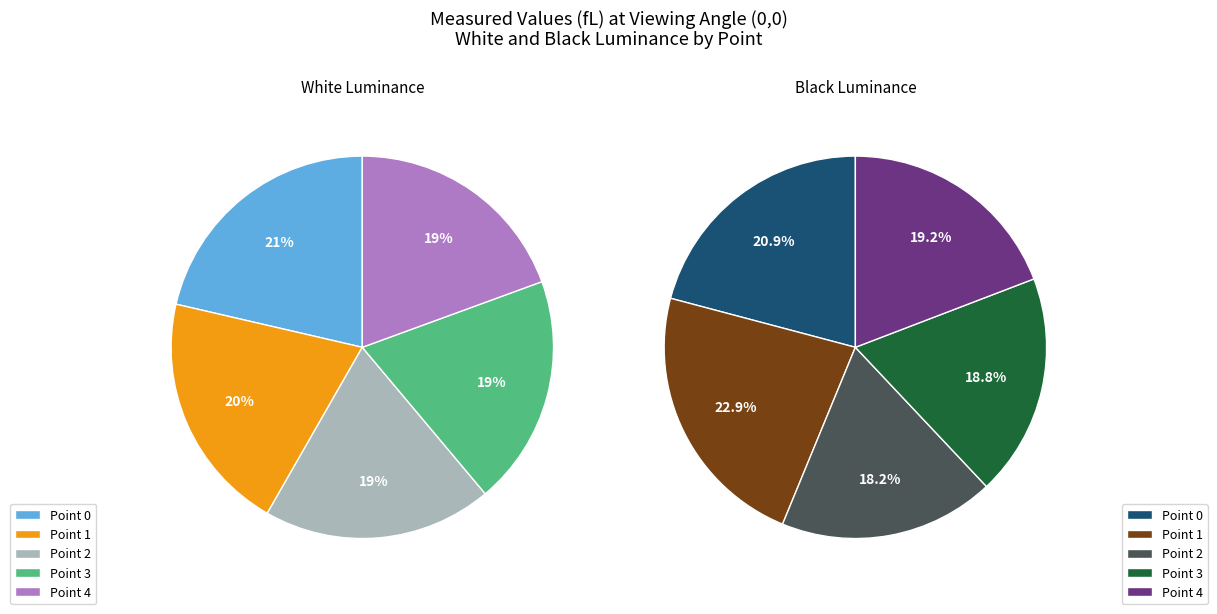

Is the sum of Point 4 and Point 1 greater than half?

No